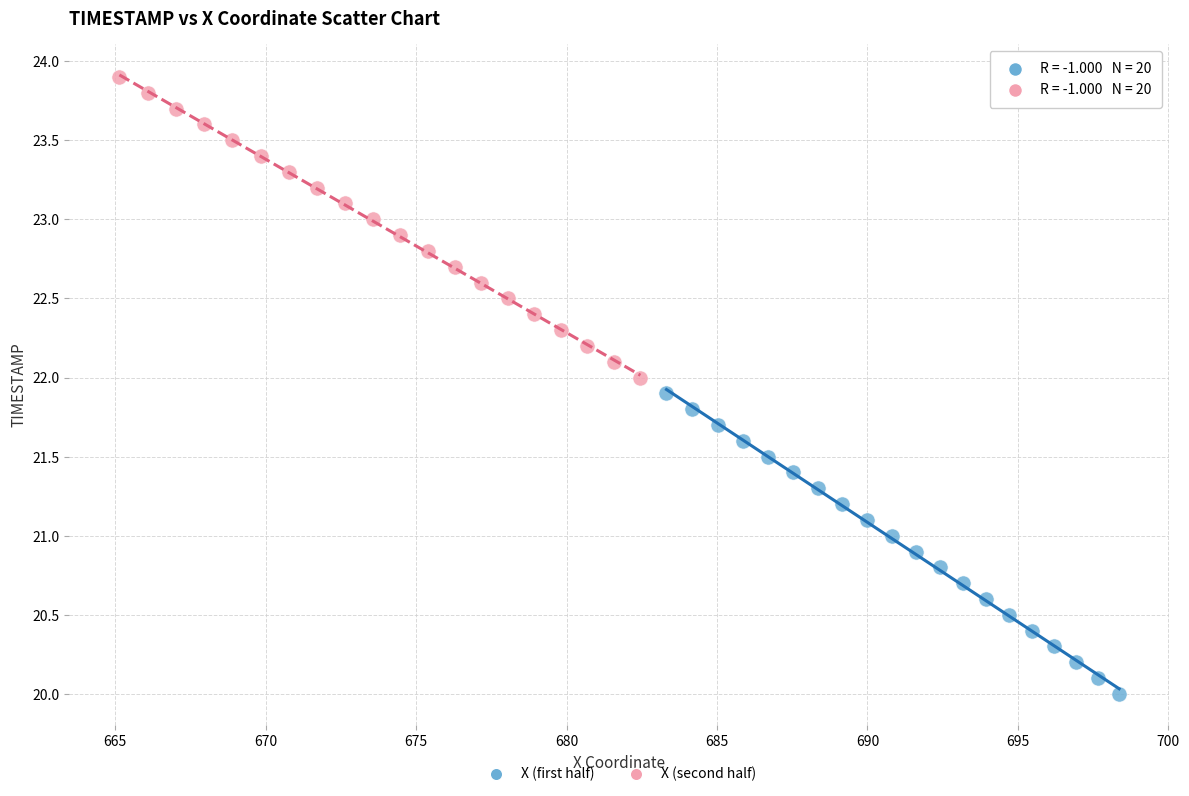

Which series contains the lowest Y value?

X (first half)